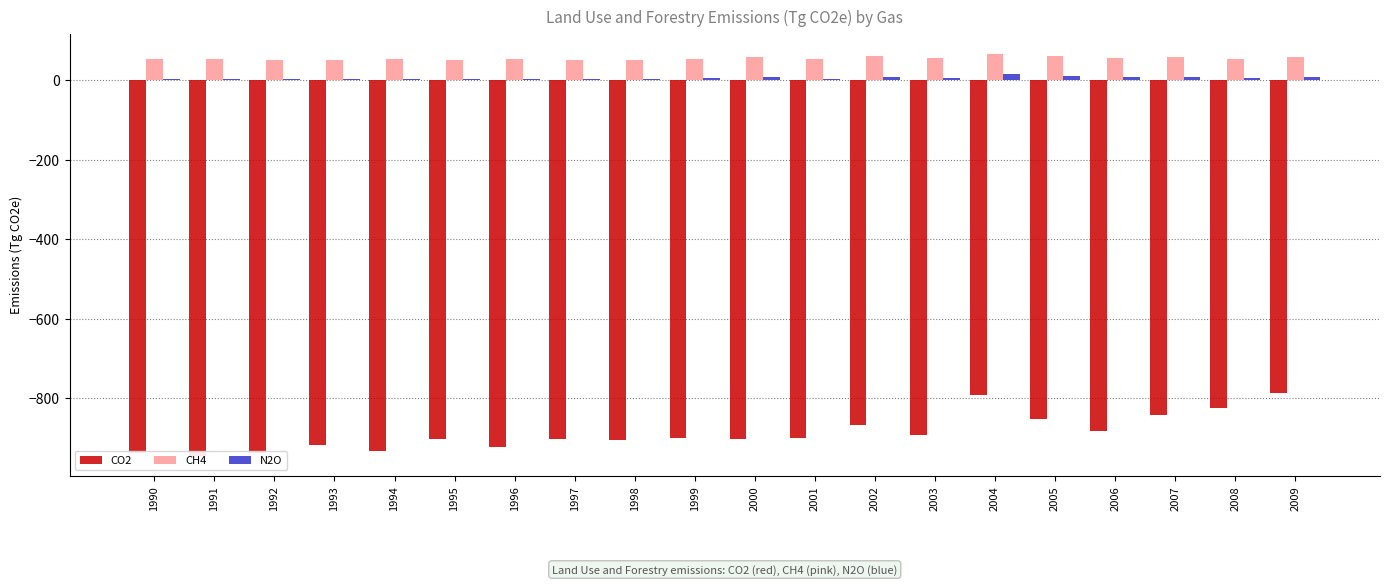

What is the difference between the highest and lowest values at 1994?

985.4